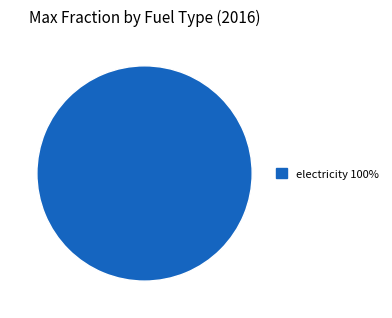

Is there a majority slice in this chart?

Yes